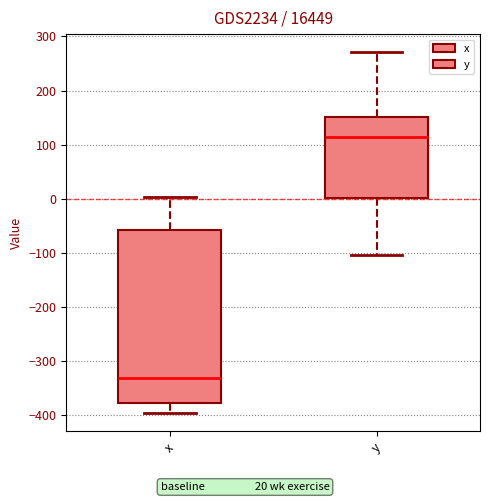

Reading left to right, read every box against the y-axis: the position of its median line, the range the box covers, and the ends of its whiskers. The values are not printed on the chart, so give them approximately, as read against the axis.

x: median -330, box -380 to -60, whiskers -400 to 0
y: median 110, box 0 to 150, whiskers -100 to 270